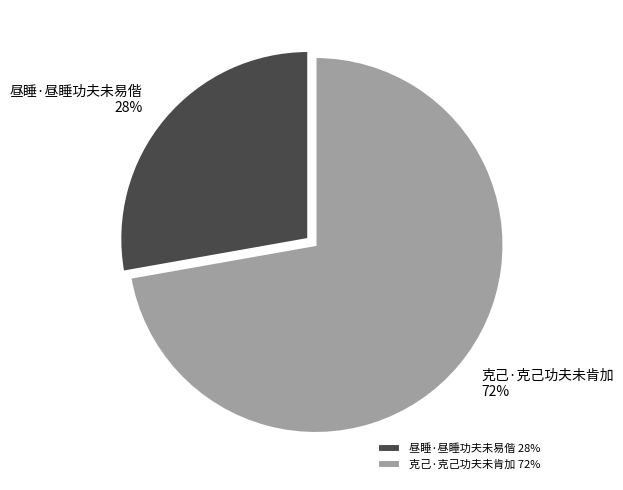

Combined, do 昼睡·昼睡功夫未易偕 and 克己·克己功夫未肯加 account for over 50%?

Yes